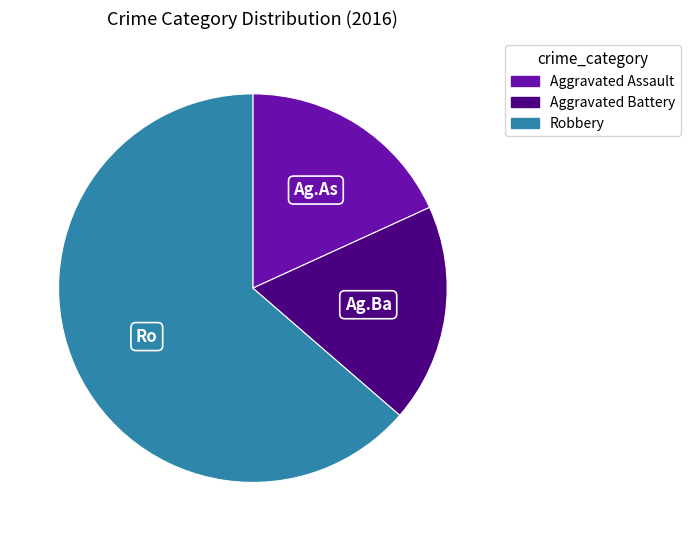

Count the number of slices in the pie.

3